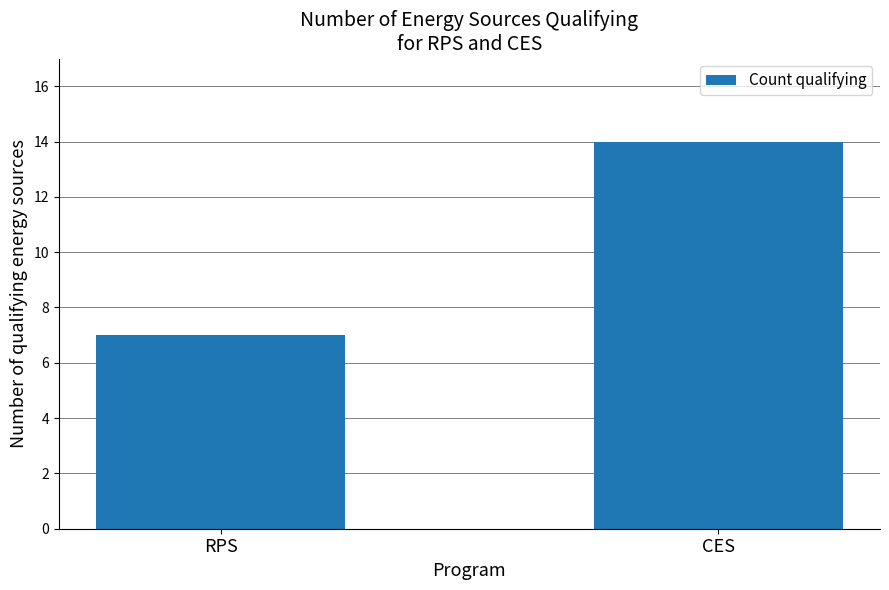

At which category does the chart reach its minimum across all series?

RPS